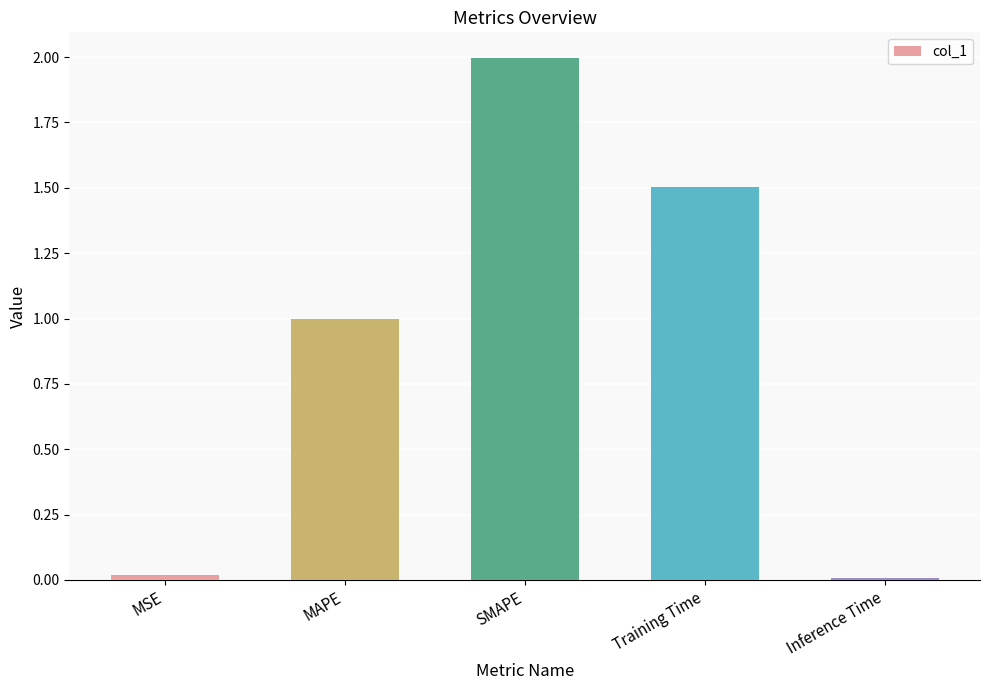

Read the value at MAPE.

1.0